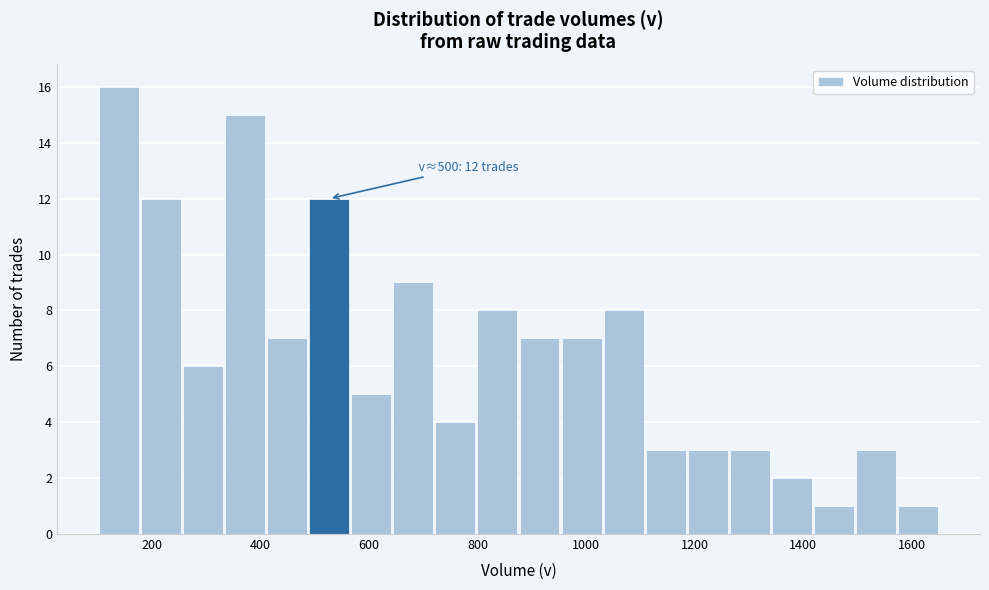

Read against the x-axis, roughly where is the centre of the tallest bar?

140